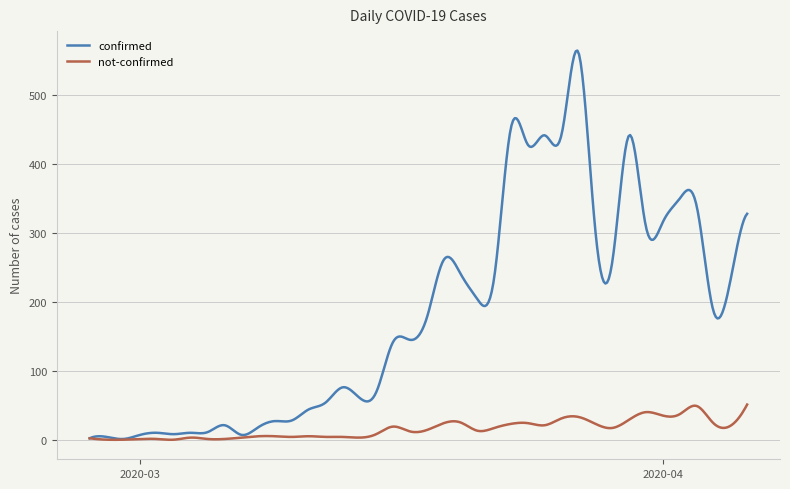

Rank the series by their maximum value, from lowest to highest.

not-confirmed, confirmed